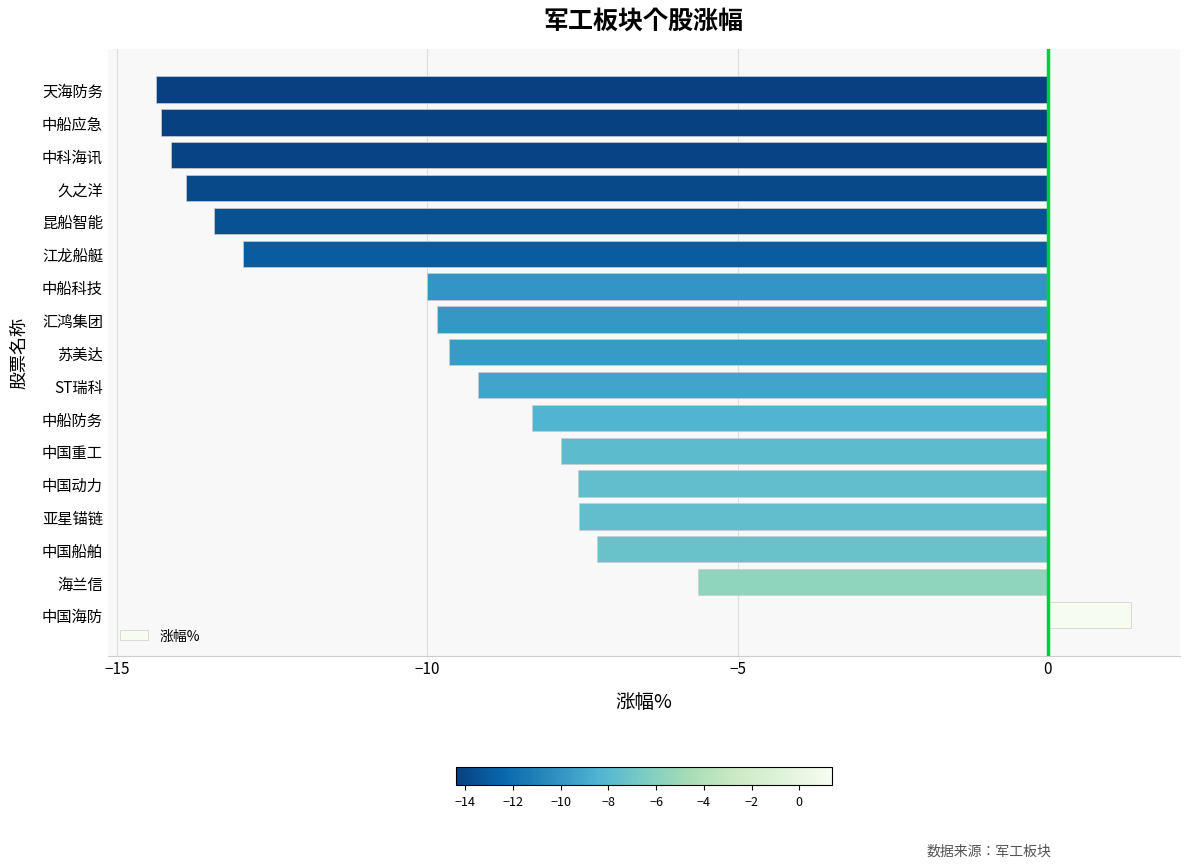

What is the difference between the maximum and minimum values?

15.7